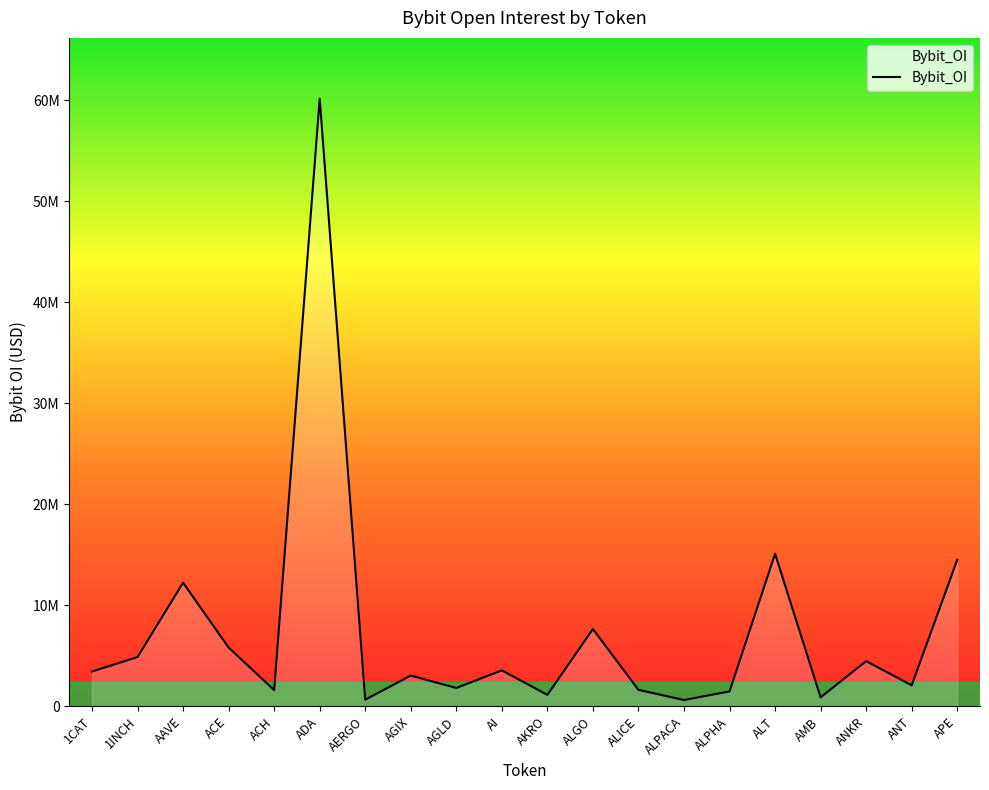

What is the sum of the values at ACH and ALPHA?

3087781